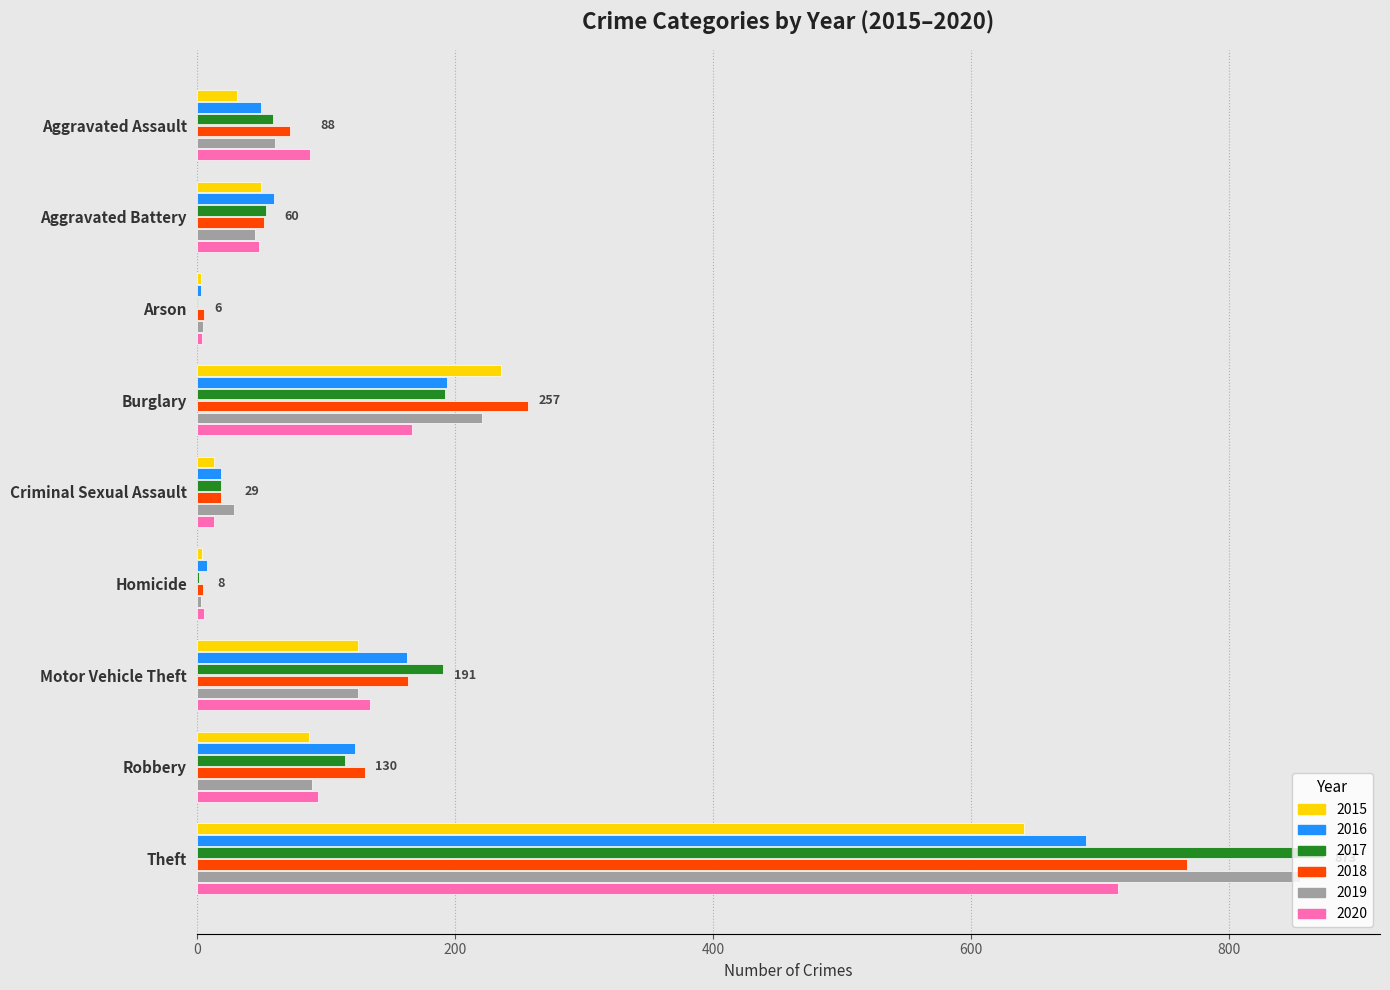

Count the number of categories in the chart.

9